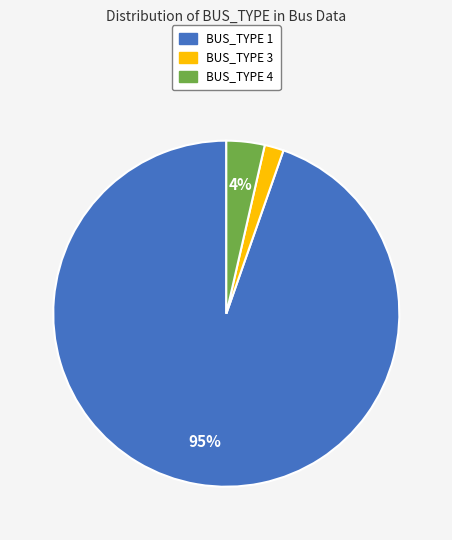

To the nearest percent, what is the average slice percentage?

33%